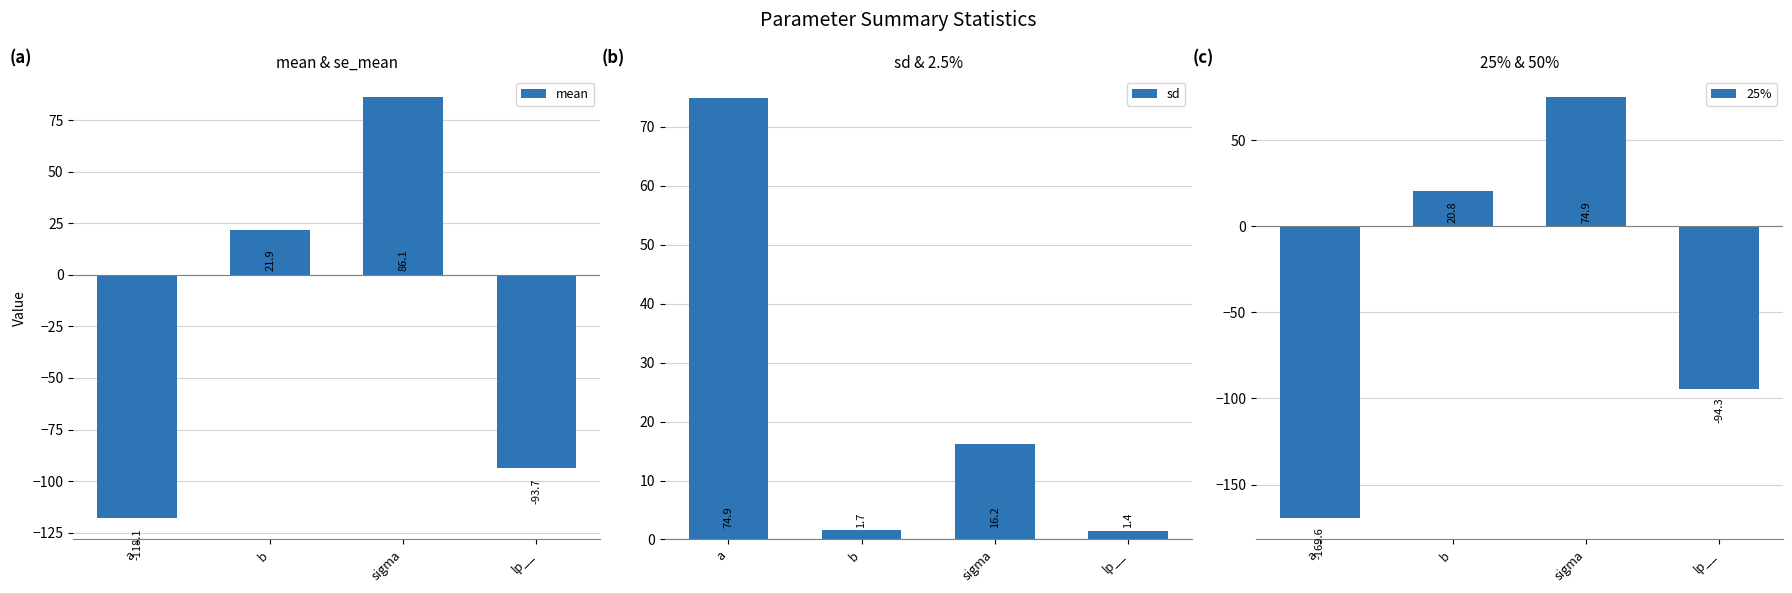

What are all the series names shown in the legend?

mean, sd, 25%